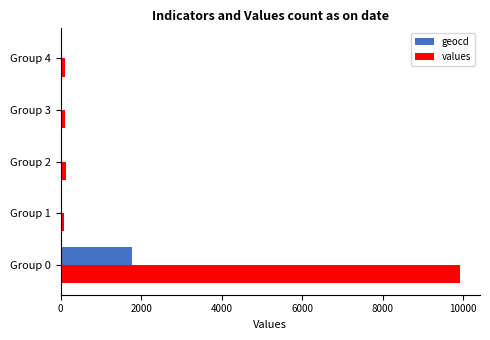

Which series has the largest total across all categories?

values